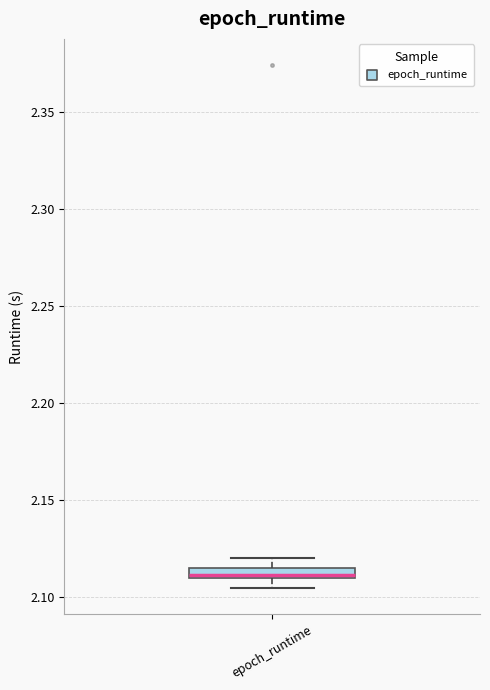

Where does the upper whisker of the box for epoch_runtime end on the y-axis? The values are not printed on the chart, so give them approximately, as read against the axis.

2.120